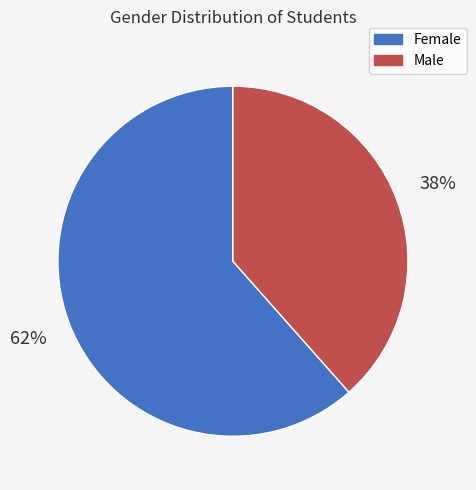

To the nearest percent, what percentage of the pie is Female?

62%